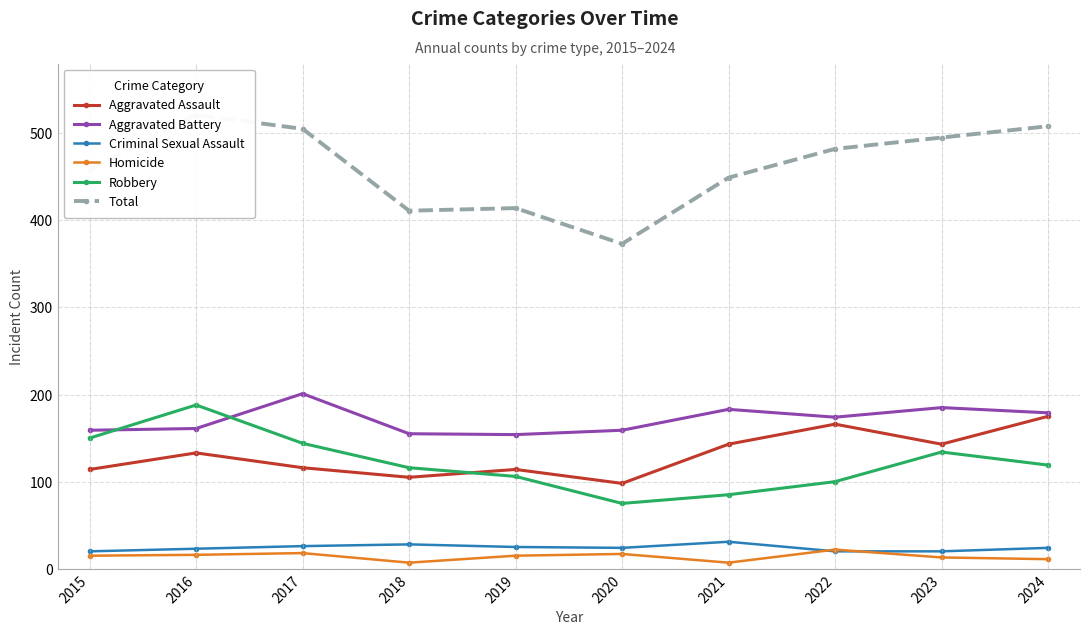

The Robbery series shows 85 at 2021. True or false?

True